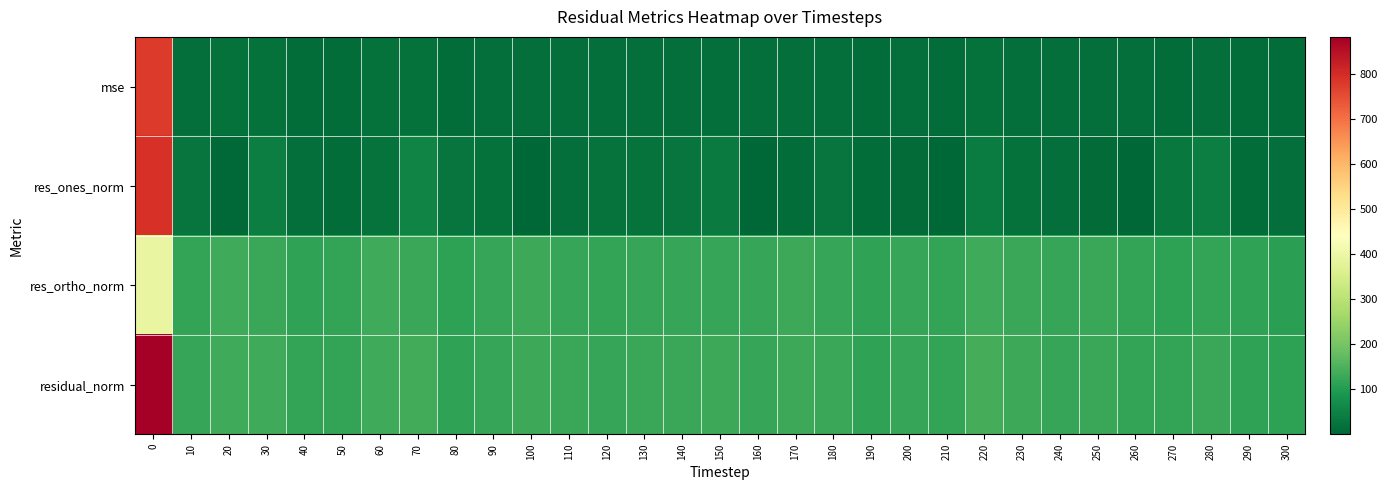

Reading left to right, list all the values displayed in this chart.

mse: 0=778.9	10=15.4	20=18.0	30=18.2	40=14.1	50=14.4	60=18.0	70=19.0	80=13.3	90=15.4	100=16.7	110=15.7	120=14.8	130=16.0	140=15.9	150=16.6	160=15.3	170=17.1	180=16.2	190=13.3	200=14.9	210=14.1	220=19.2	230=16.5	240=15.3	250=15.8	260=14.5	270=13.9	280=16.1	290=13.6	300=12.5
res_ones_norm: 0=790.3	10=26.6	20=6.7	30=43.9	40=16.1	50=12.7	60=23.3	70=55.3	80=27.0	90=18.2	100=1.9	110=16.6	120=21.6	130=23.5	140=27.1	150=37.2	160=4.1	170=11.1	180=25.6	190=13.4	200=8.5	210=1.3	220=41.2	230=18.4	240=15.5	250=10.2	260=0.7	270=33.4	280=42.5	290=13.7	300=15.7
res_ortho_norm: 0=392.7	10=121.2	20=134.0	30=127.5	40=117.5	50=119.4	60=132.1	70=126.2	80=112.2	90=122.9	100=129.1	110=124.2	120=119.6	130=124.3	140=123.1	150=123.4	160=123.8	170=130.2	180=124.5	190=114.5	200=121.8	210=118.6	220=132.4	230=127.2	240=122.7	250=125.3	260=120.3	270=113.1	280=119.6	290=116.0	300=110.9
residual_norm: 0=882.5	10=124.0	20=134.2	30=134.8	40=118.6	50=120.1	60=134.2	70=137.7	80=115.4	90=124.3	100=129.2	110=125.3	120=121.6	130=126.5	140=126.0	150=128.9	160=123.9	170=130.7	180=127.1	190=115.3	200=122.1	210=118.6	220=138.6	230=128.5	240=123.7	250=125.7	260=120.3	270=117.9	280=126.9	290=116.8	300=112.0